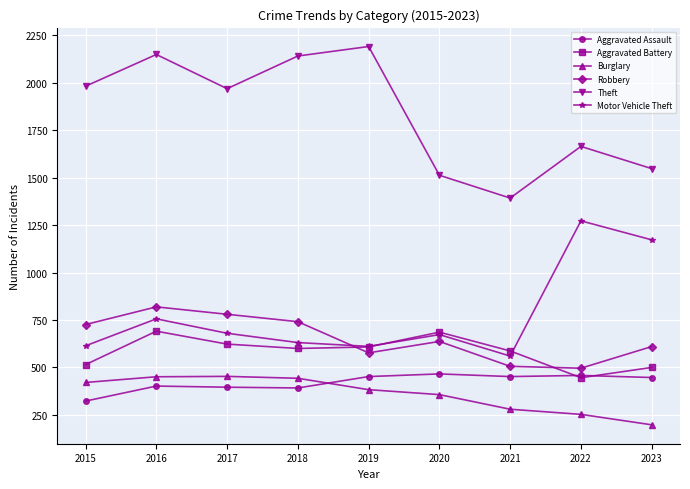

Is it true that Theft equals 2660 at 2017?

False